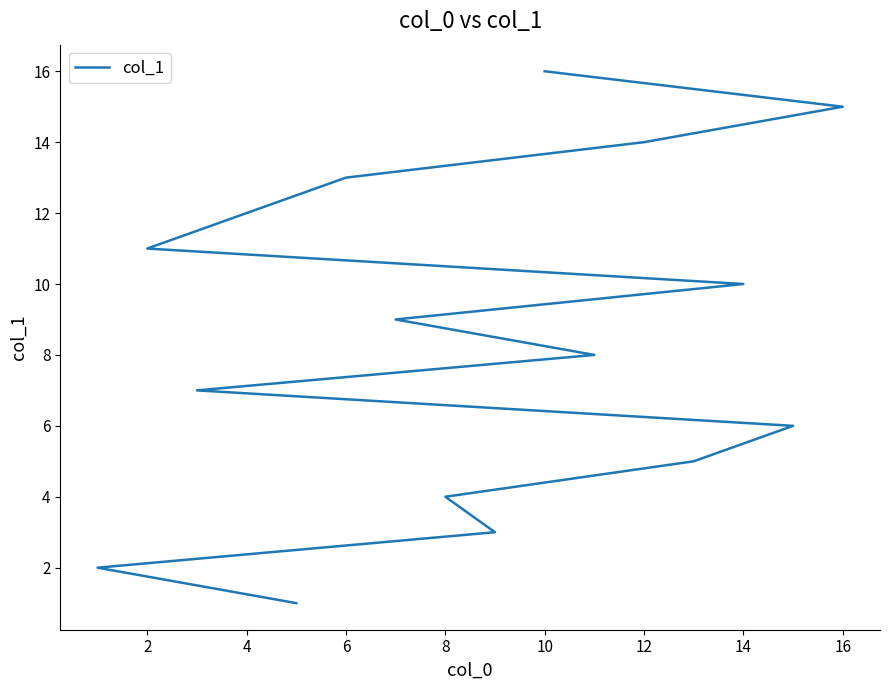

Reading right to left, transcribe all the data shown in this chart.

16	15	14	13	12	11	10	9	8	7	6	5	4	3	2	1